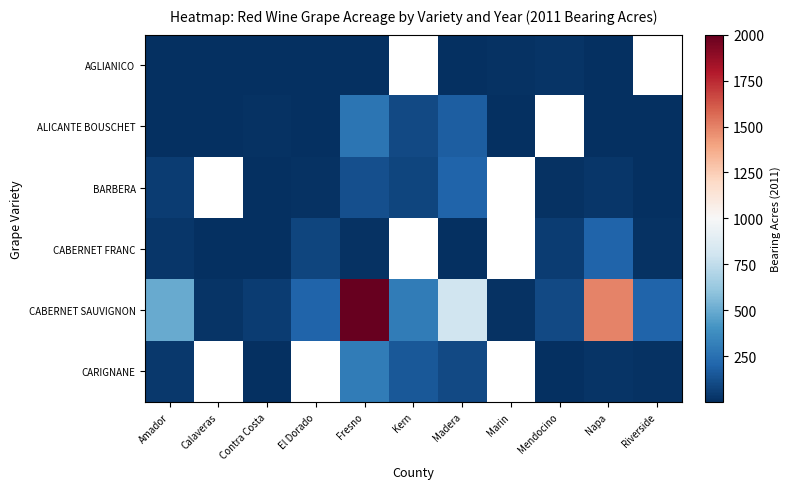

What is the difference between the CABERNET SAUVIGNON values at Calaveras and Napa?

1480.0